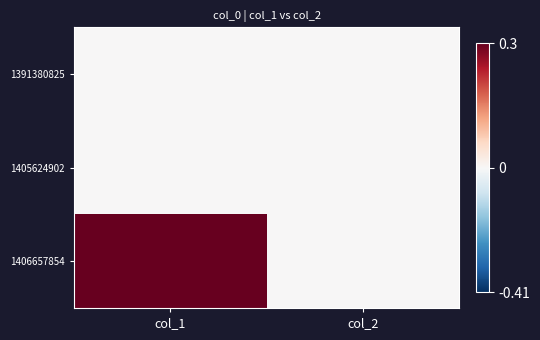

Which series has the widest spread of values?

1406657854